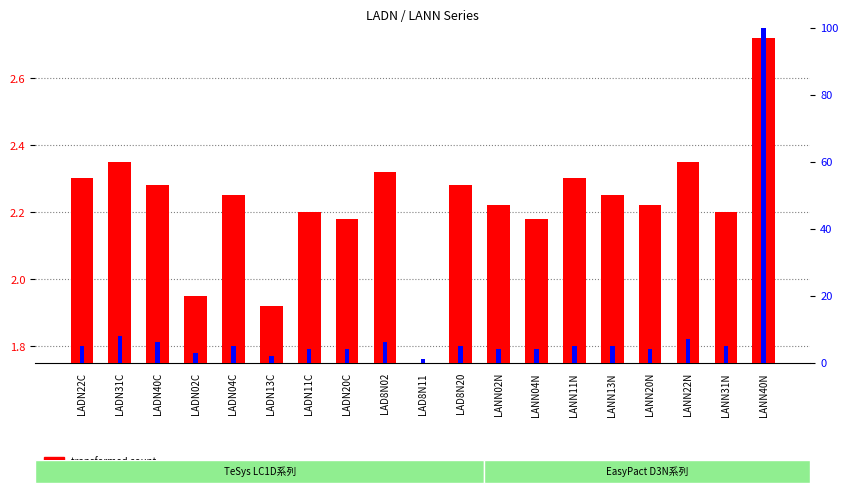

What is the sum of all transformed count values?

41.6